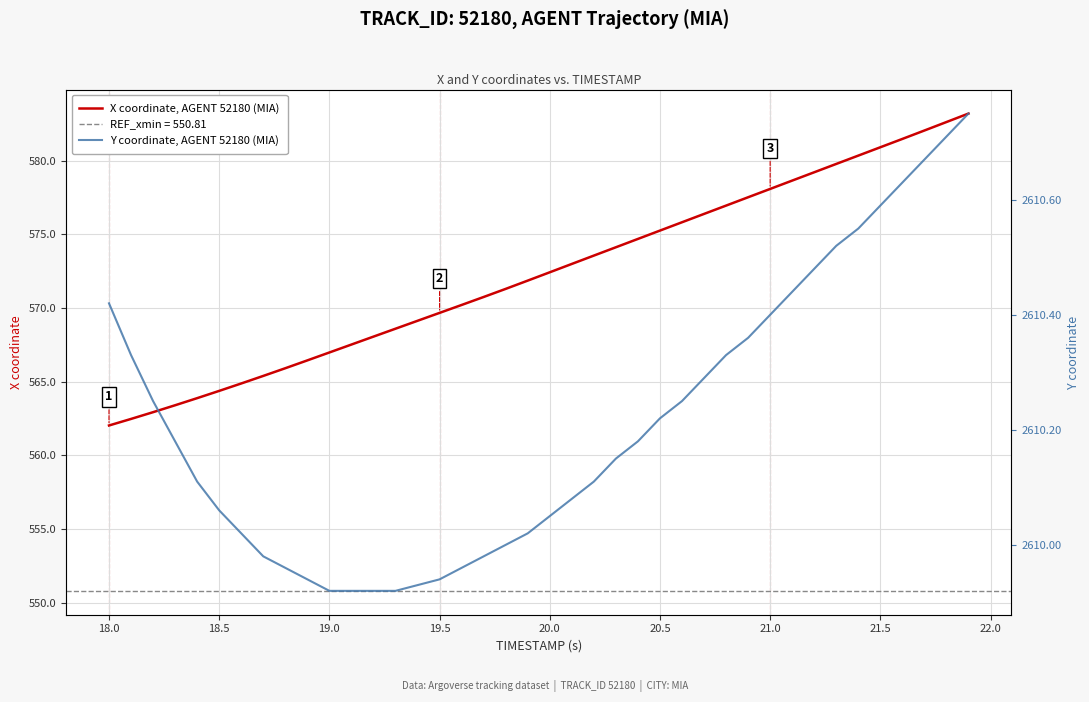

What is the value of the Y coordinate, AGENT 52180 (MIA) point at the 20th from the left?

2610.0